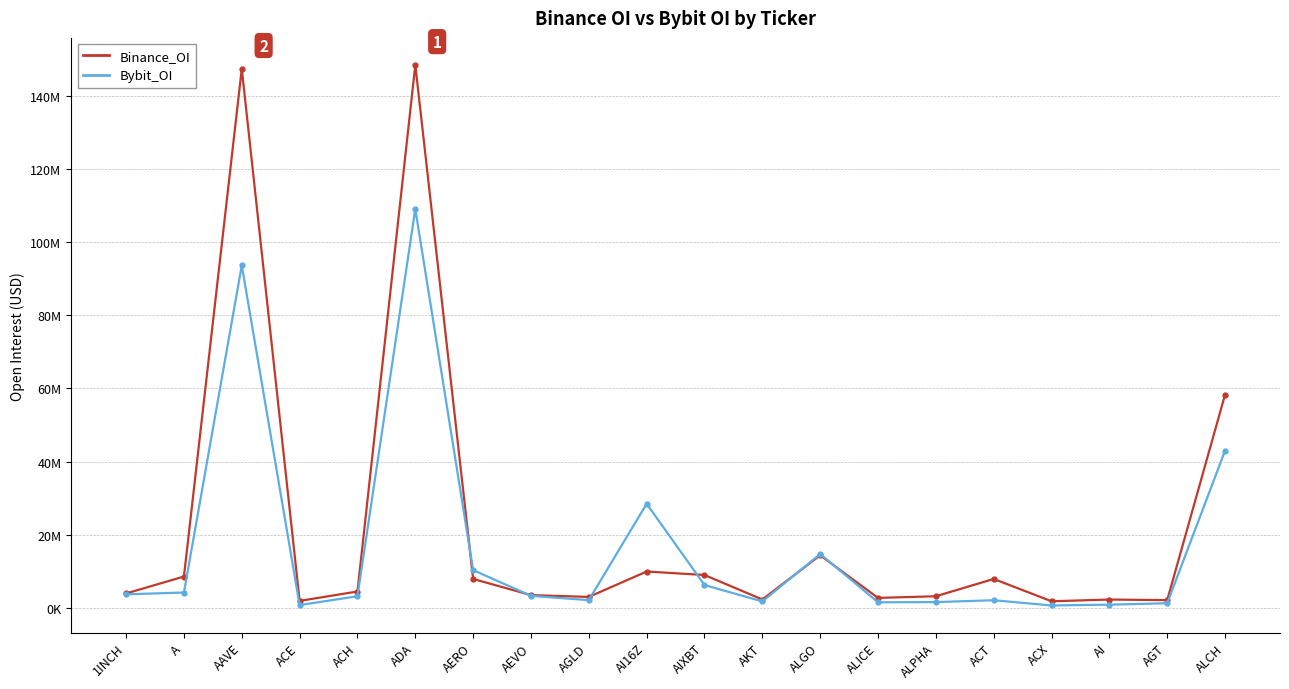

Rank the series by their average value, from lowest to highest.

Bybit_OI, Binance_OI